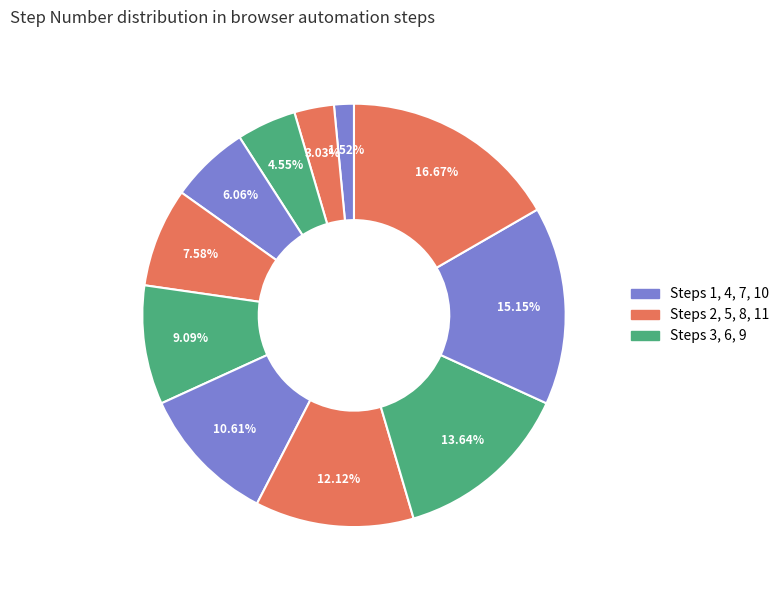

How many segments does this pie chart have?

11